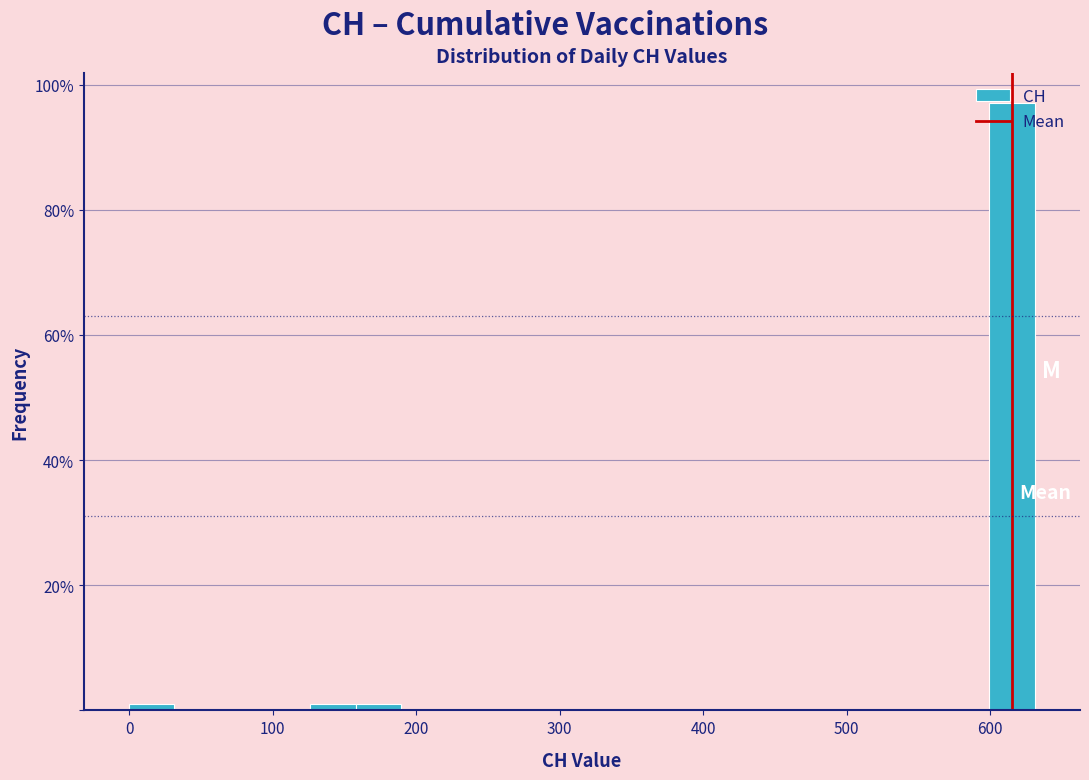

Around what value on the x-axis is the tallest bar? Give the approximate position of its centre, as read against the axis.

620